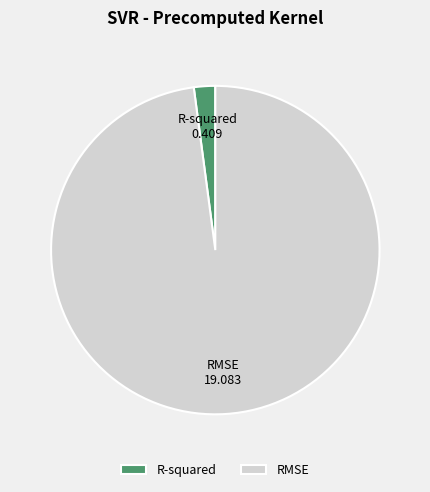

Which category has the biggest portion of the pie?

RMSE